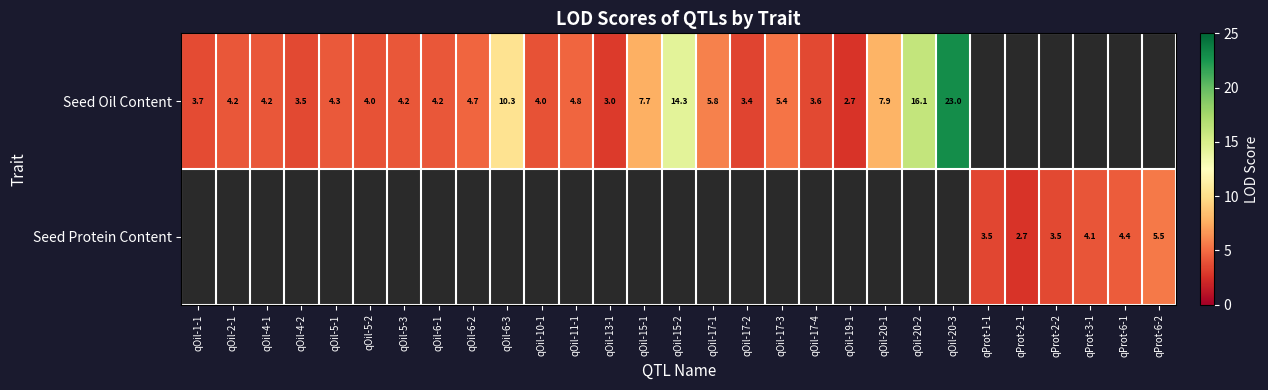

Which label corresponds to the largest value in the chart?

qOil-20-3